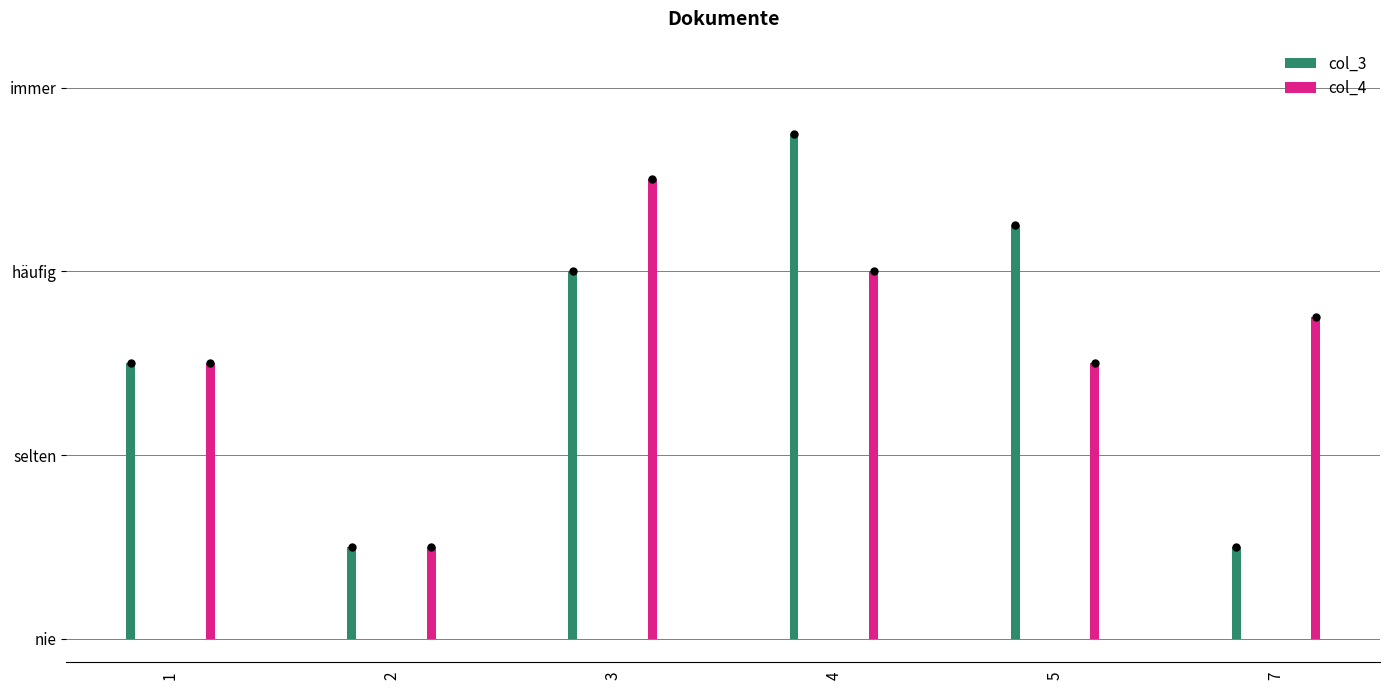

What are all the series names shown in the legend?

col_3, col_4